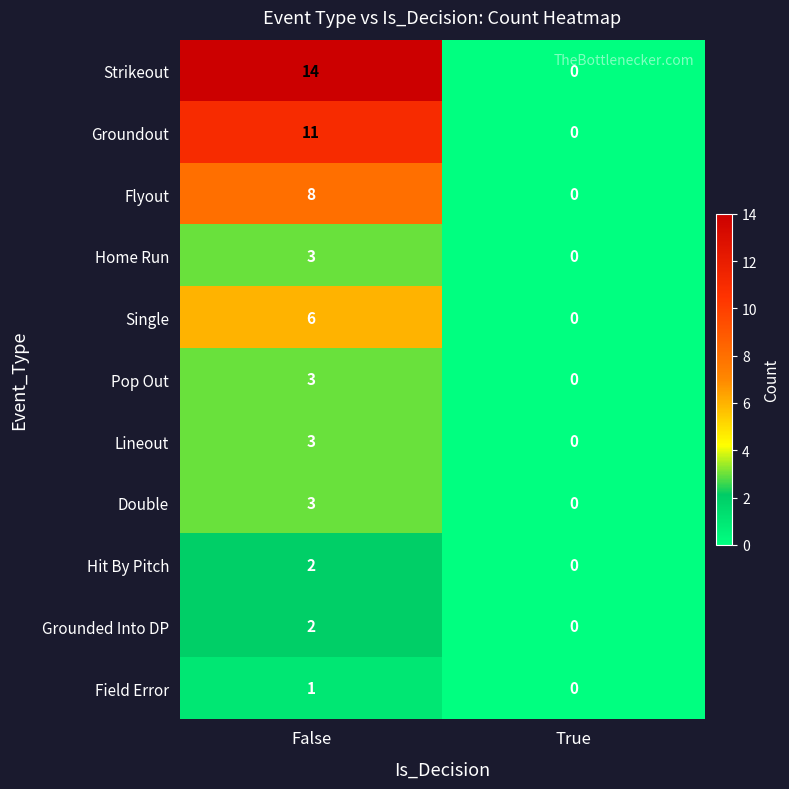

Rank the categories by Pop Out value from lowest to highest.

True, False